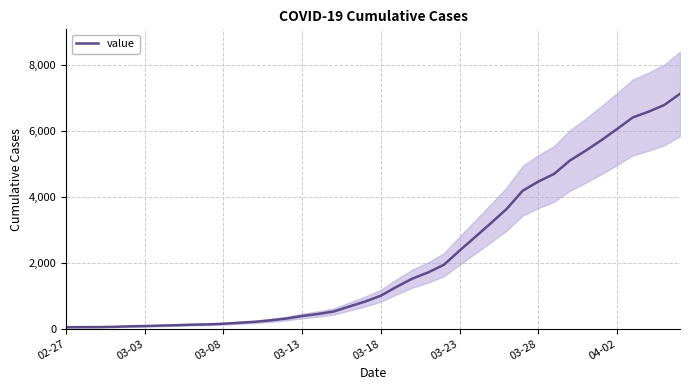

The value of value at 03-13 is 386. True or false?

True